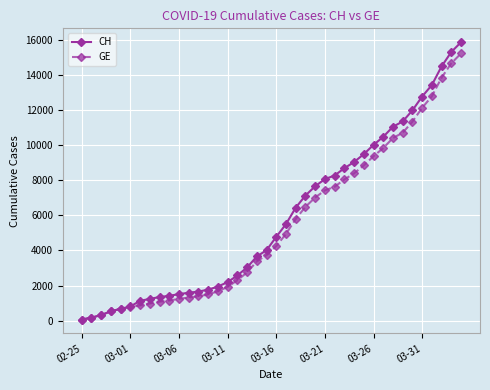

What is the highest value of the GE series?

15208